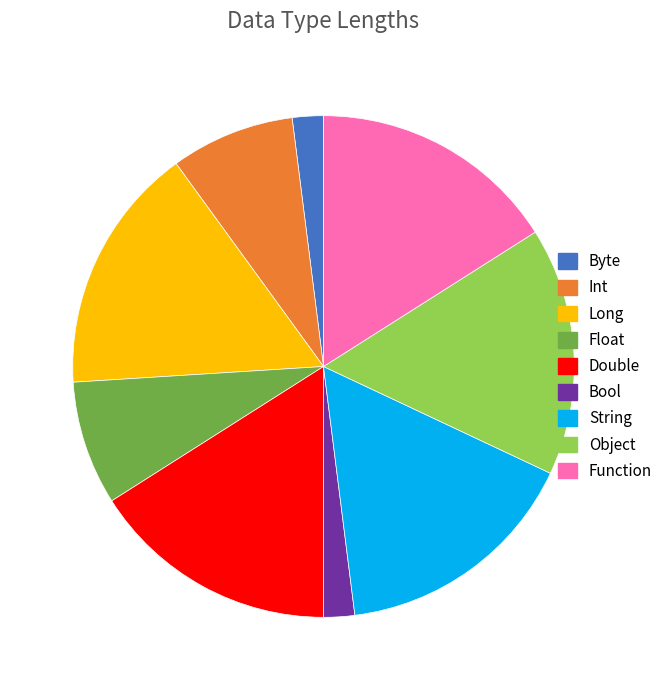

Is the sum of Long and Double greater than half?

No